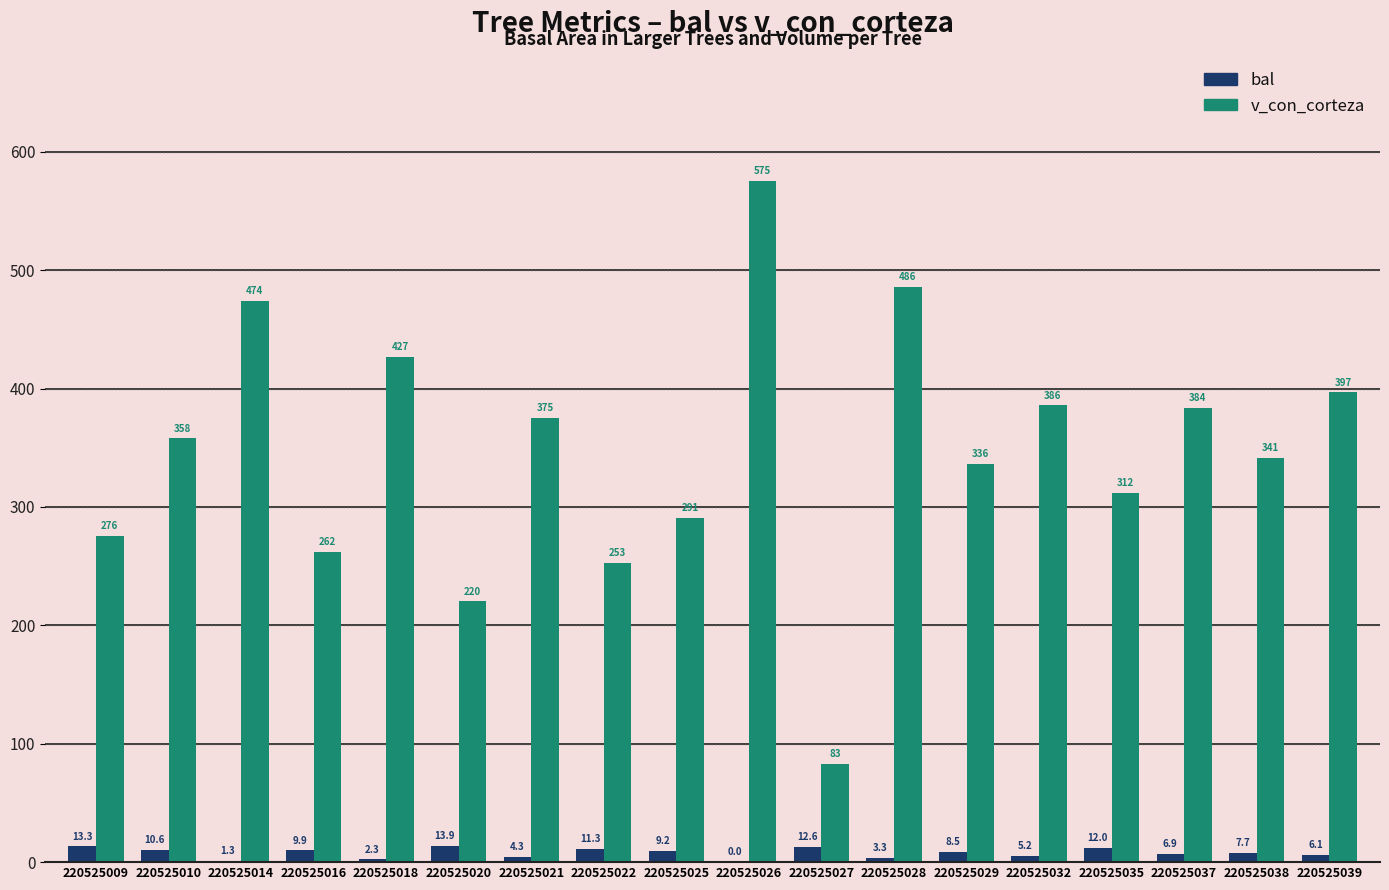

What is the difference between the v_con_corteza values at 220525020 and 220525035?

91.8